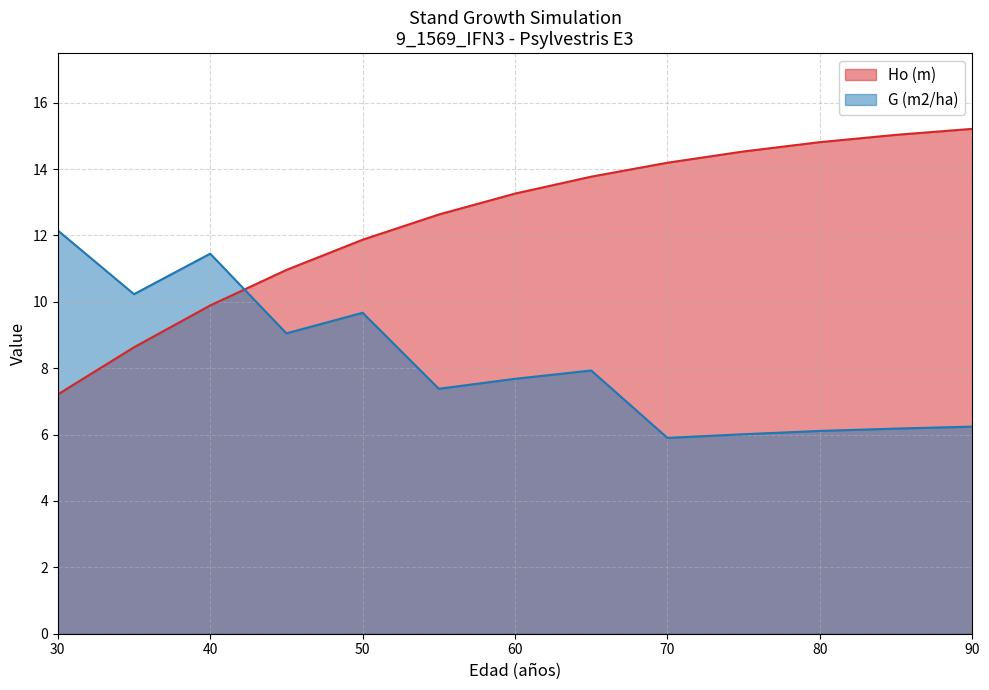

The value of G (m2/ha) at 85 is 8.9. True or false?

False